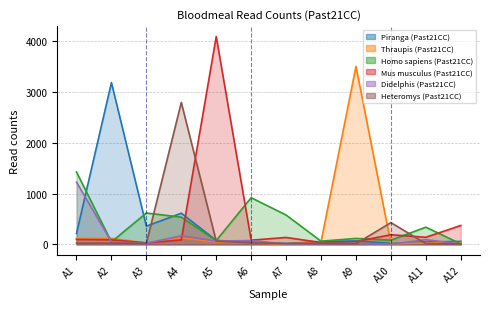

Does the chart have visible grid lines?

Yes